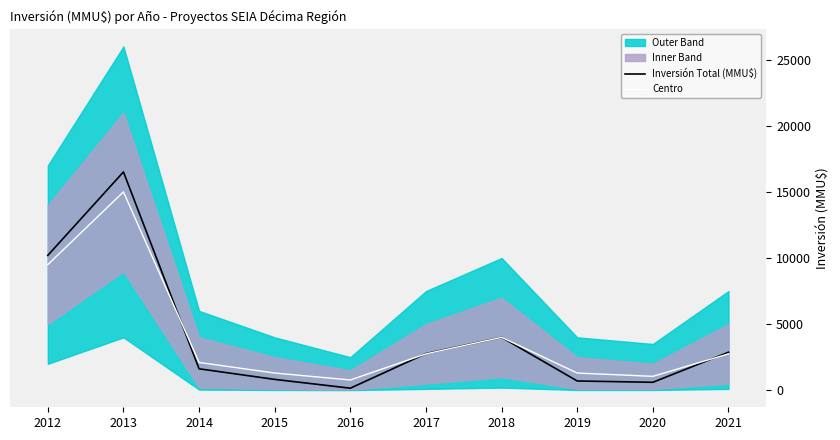

Where do Centro and Inversión Total (MMU$) first cross each other?

2013 and 2014